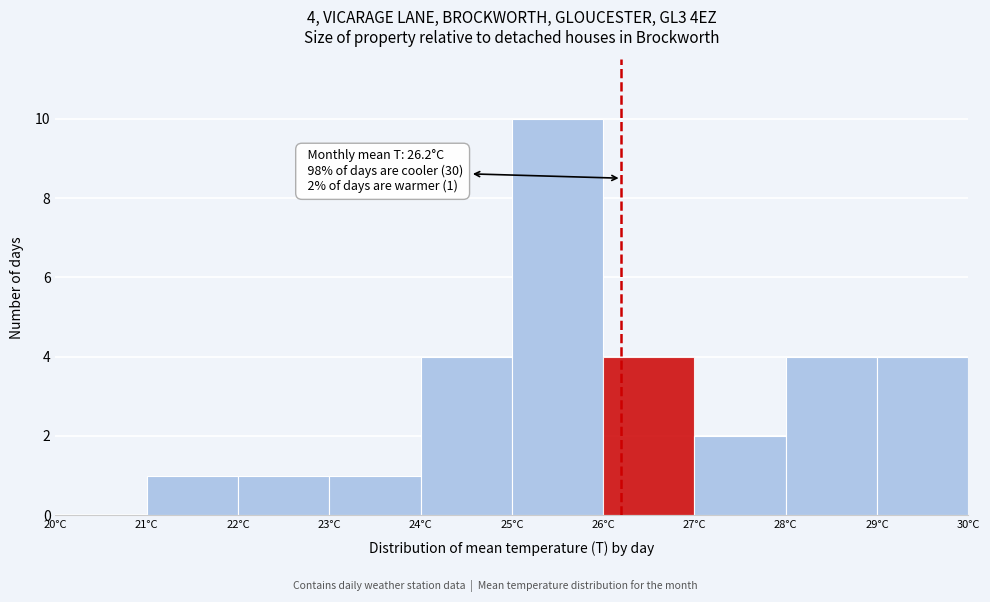

Which range on the x-axis has the tallest bar?

25 to 26